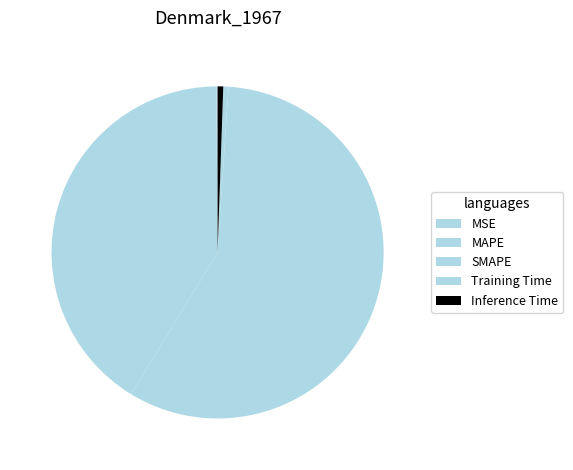

Combined, do Training Time and Inference Time account for over 50%?

No